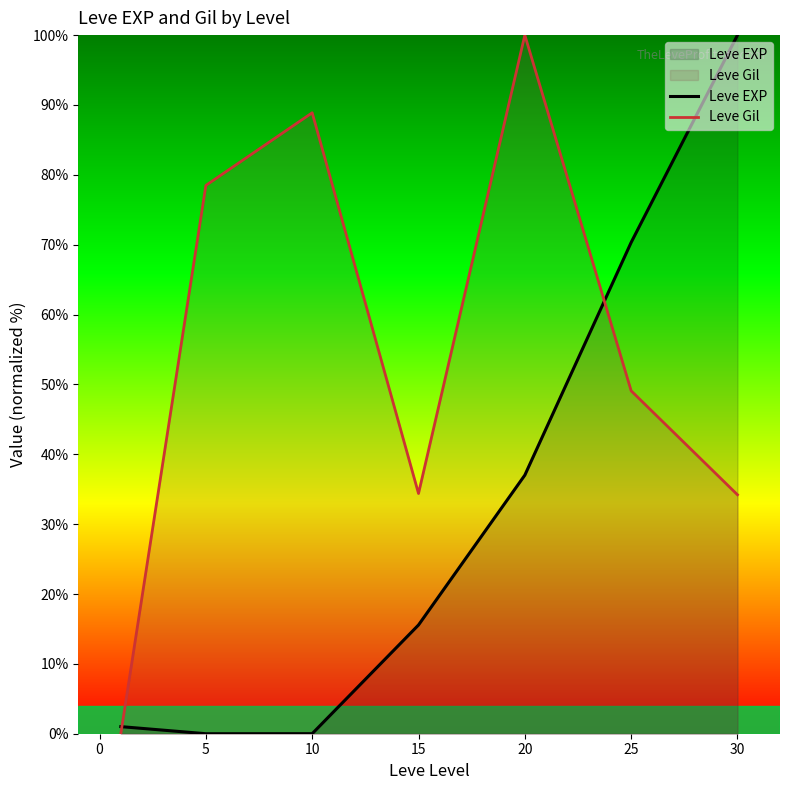

Does the chart display data point markers on the line(s)?

No